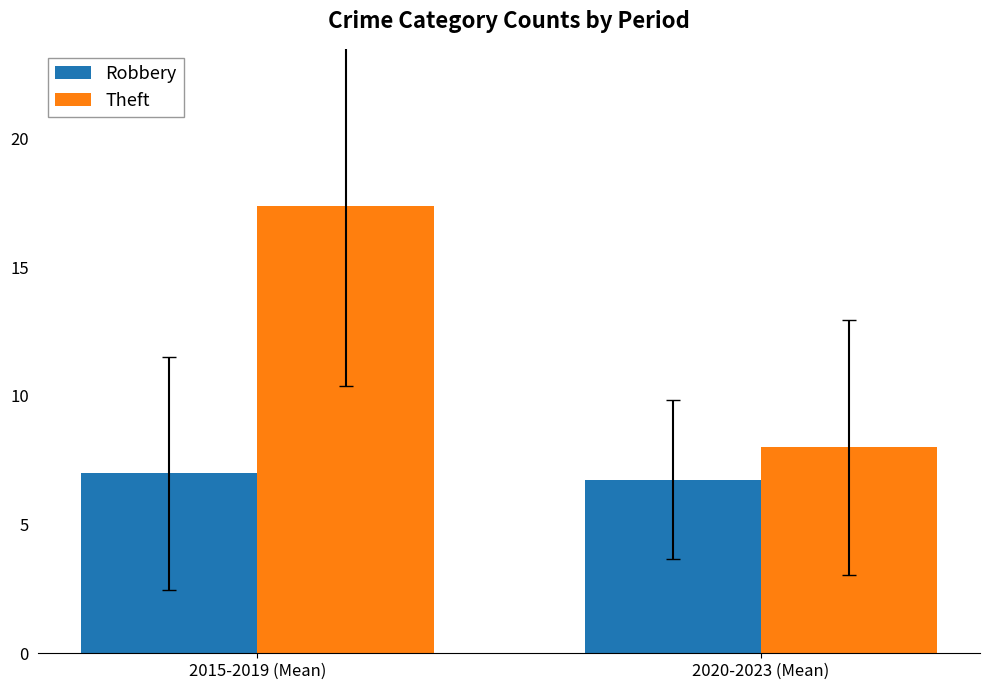

Which series has the widest spread of values?

Theft